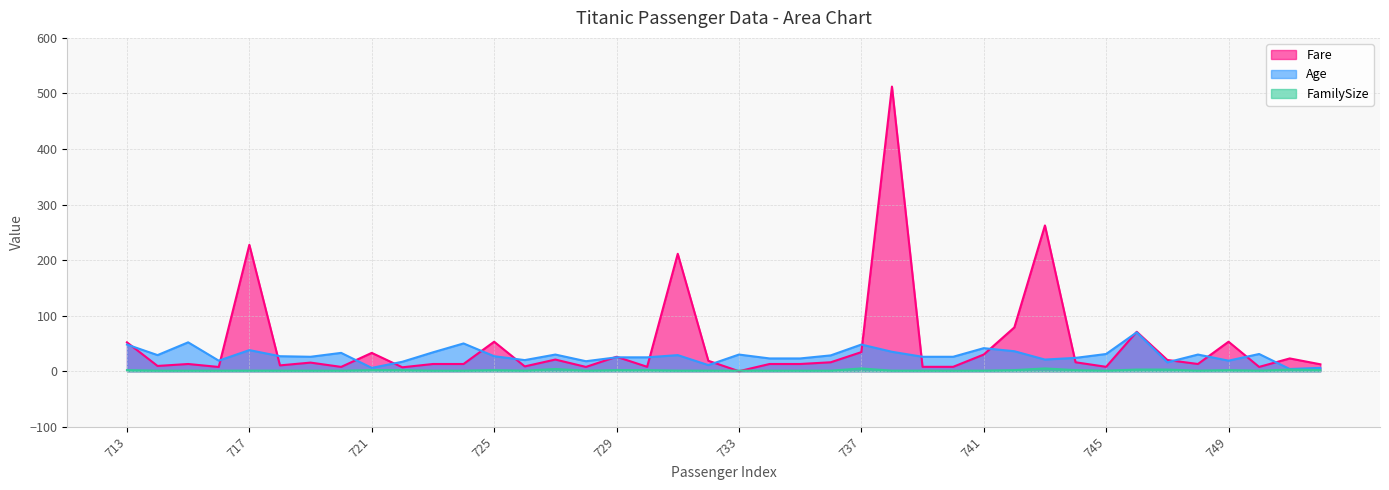

Rank the series at 714 from highest to lowest value.

Age, Fare, FamilySize